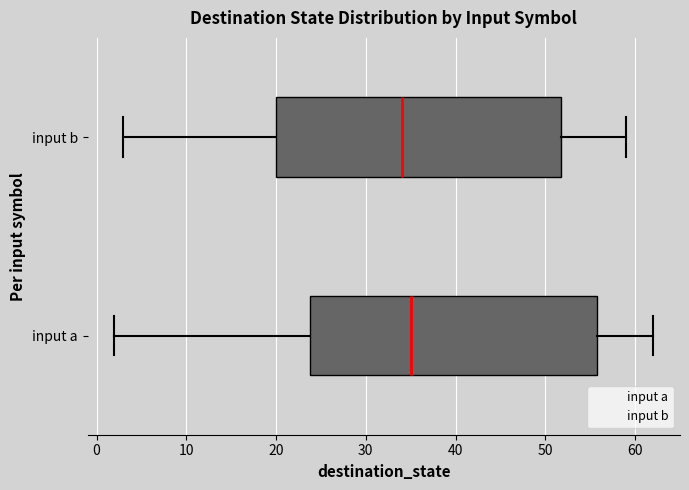

Reading bottom to top, read every box against the x-axis: the position of its median line, the range the box covers, and the ends of its whiskers. The values are not printed on the chart, so give them approximately, as read against the axis.

input a: median 35, box 24 to 56, whiskers 2 to 62
input b: median 34, box 20 to 52, whiskers 3 to 59